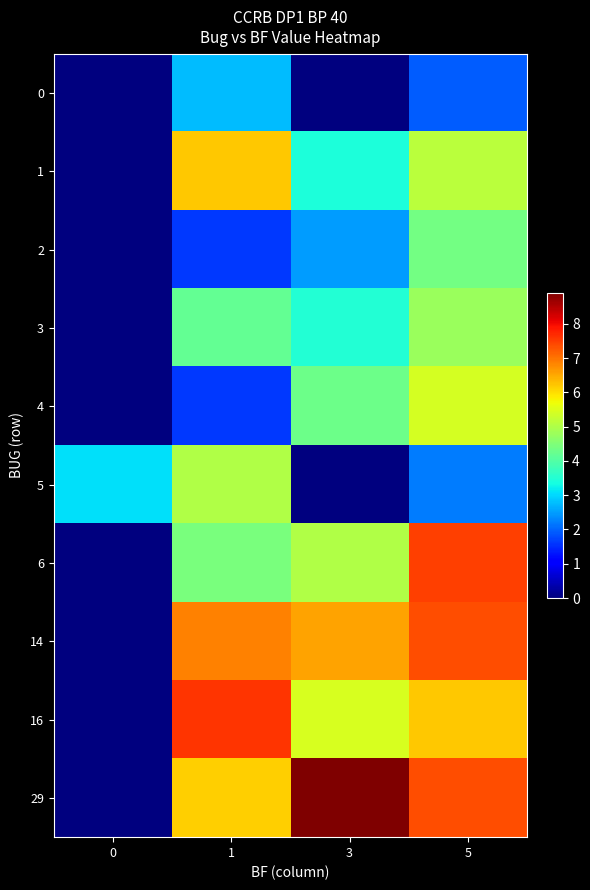

Rank the categories by row_5 value from highest to lowest.

1, 0, 5, 3